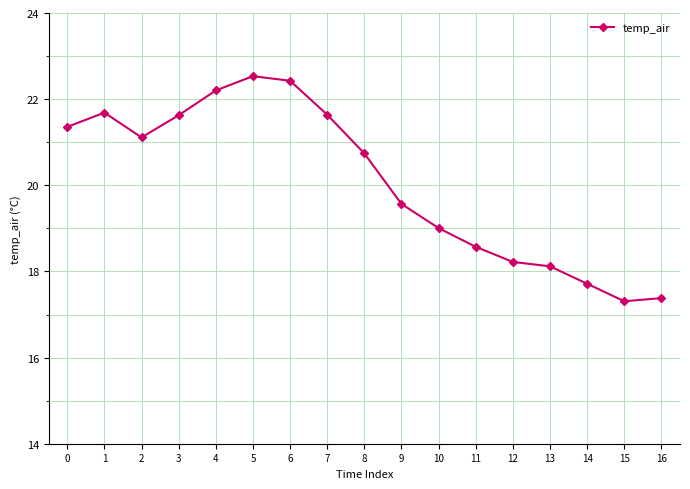

Reading right to left, what are all the values shown in this chart?

17.4	17.3	17.7	18.1	18.2	18.6	19.0	19.6	20.7	21.6	22.4	22.5	22.2	21.6	21.1	21.7	21.4